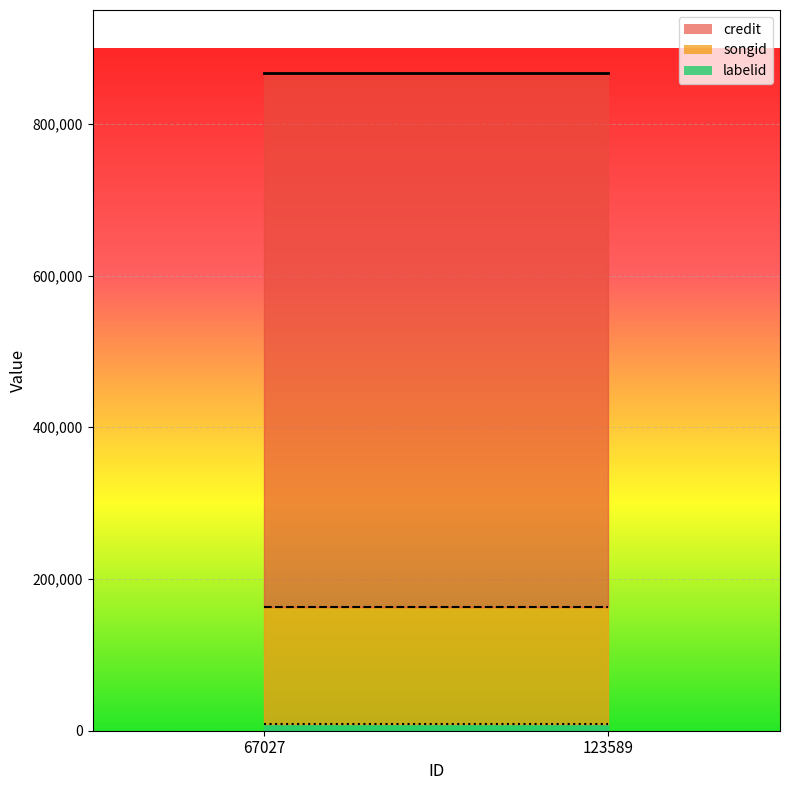

Which category has the highest value in the labelid series?

67027